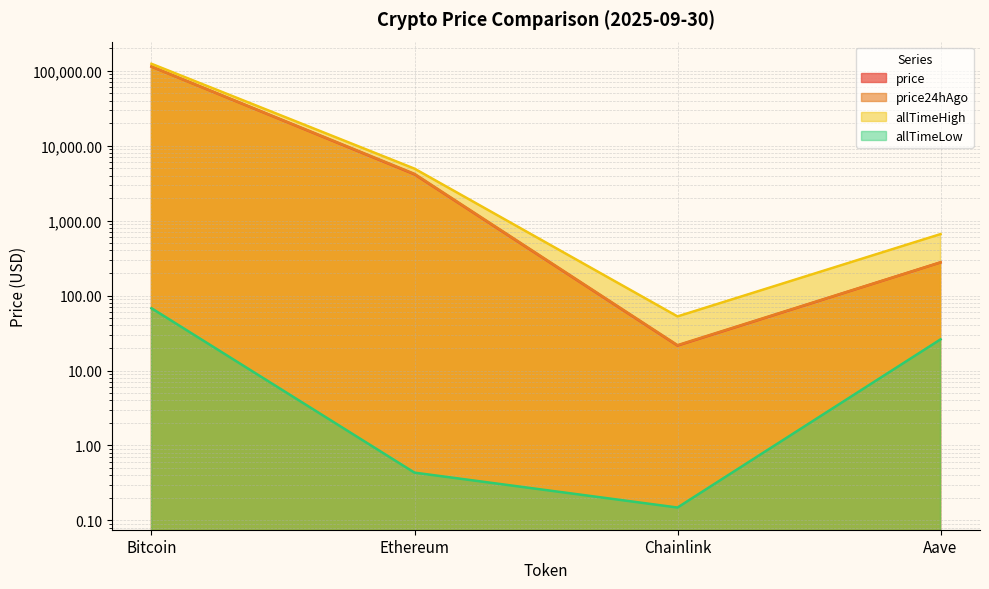

Which series changed the most between Chainlink and Aave?

allTimeHigh